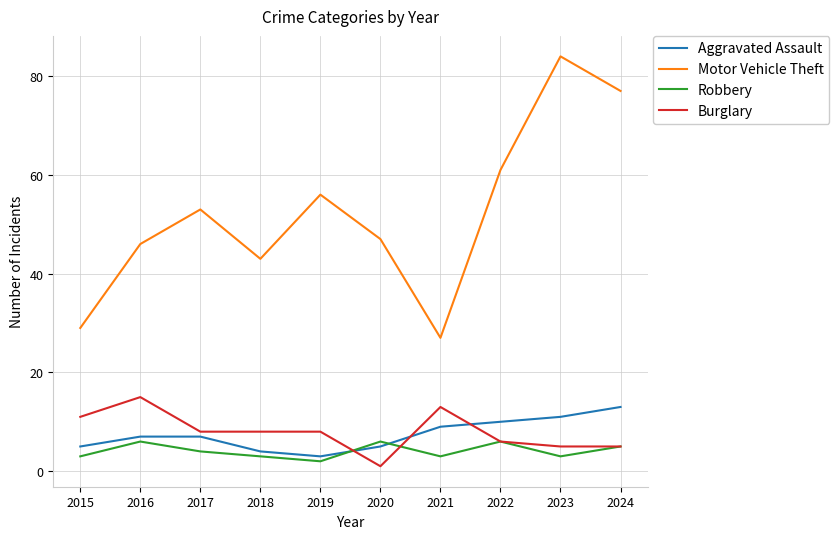

Is the value of Robbery at 2015 greater than the value of Aggravated Assault at 2023?

No